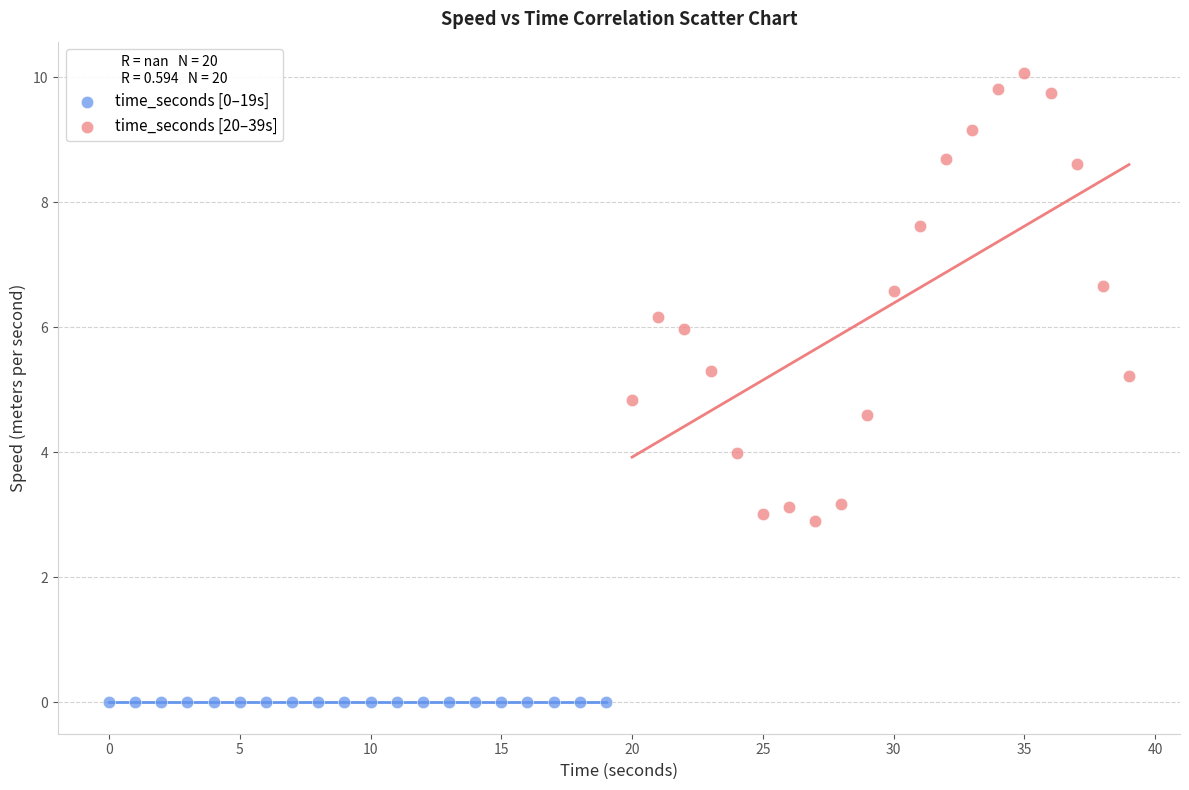

Which series contains the lowest Y value?

time_seconds [0–19s]